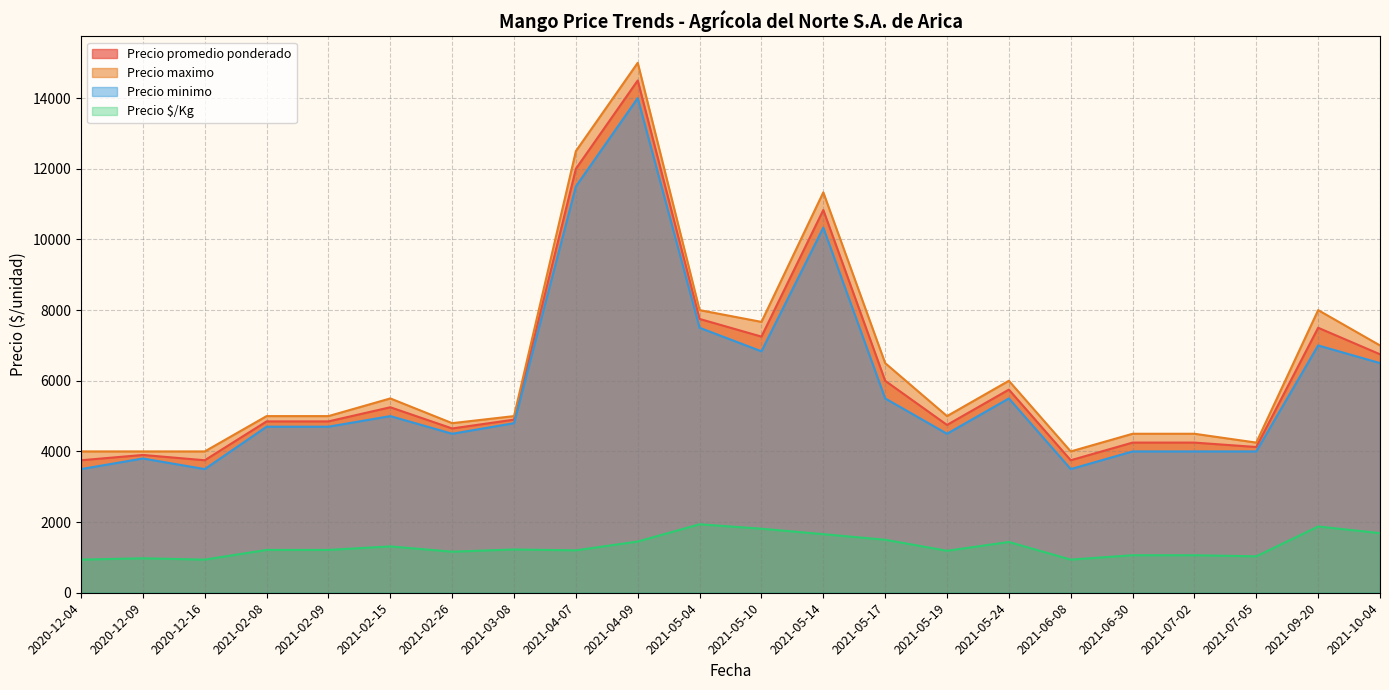

The value of Precio maximo at 2021-05-19 is 6845.6. True or false?

False